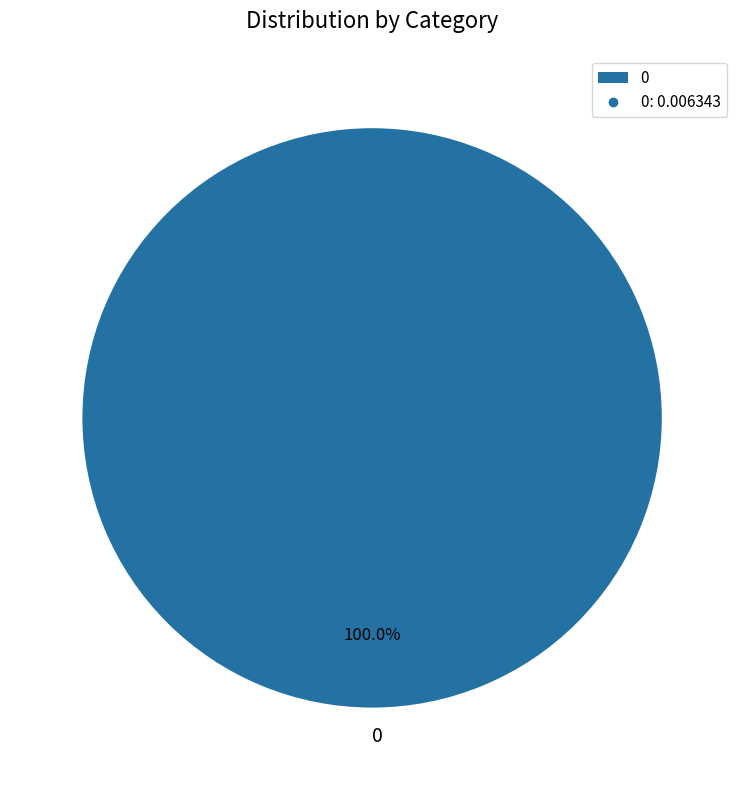

Is there any slice that represents more than half of the pie?

Yes